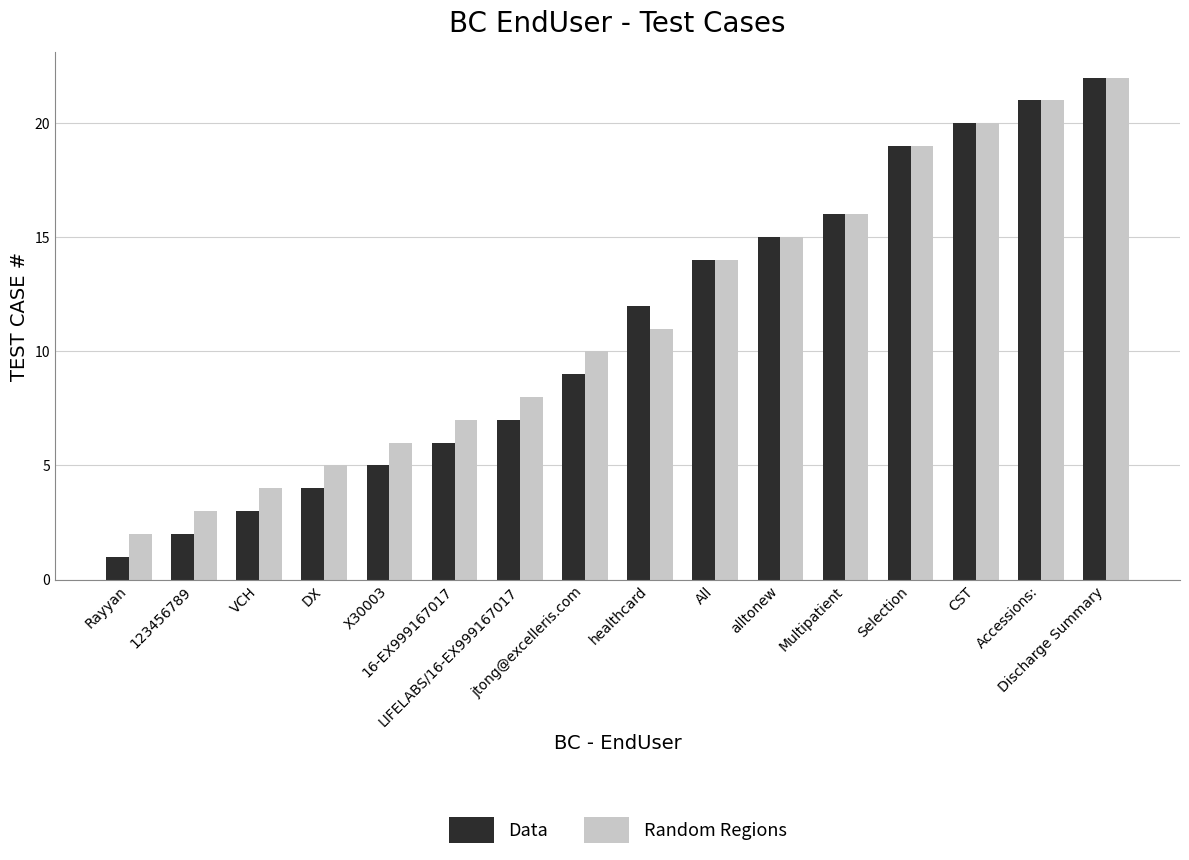

What are all the series names shown in the legend?

Data, Random Regions